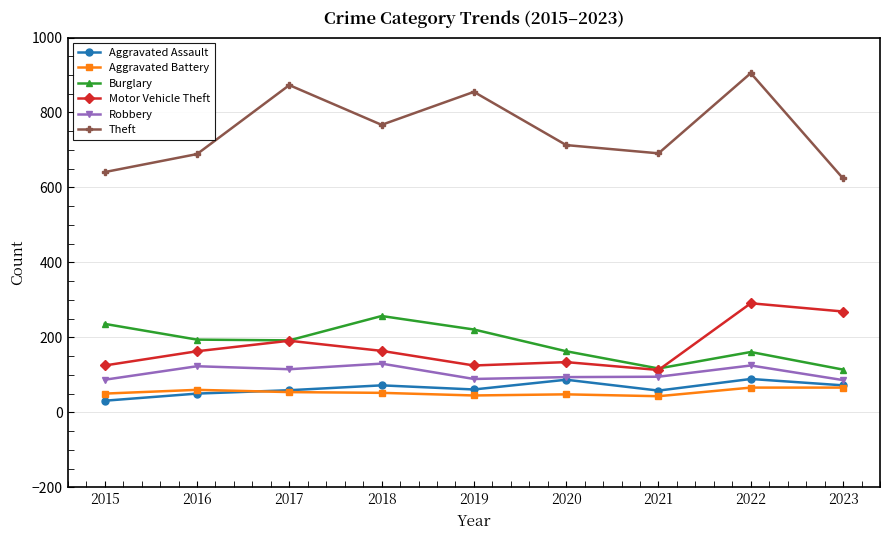

Does the chart have visible grid lines?

Yes